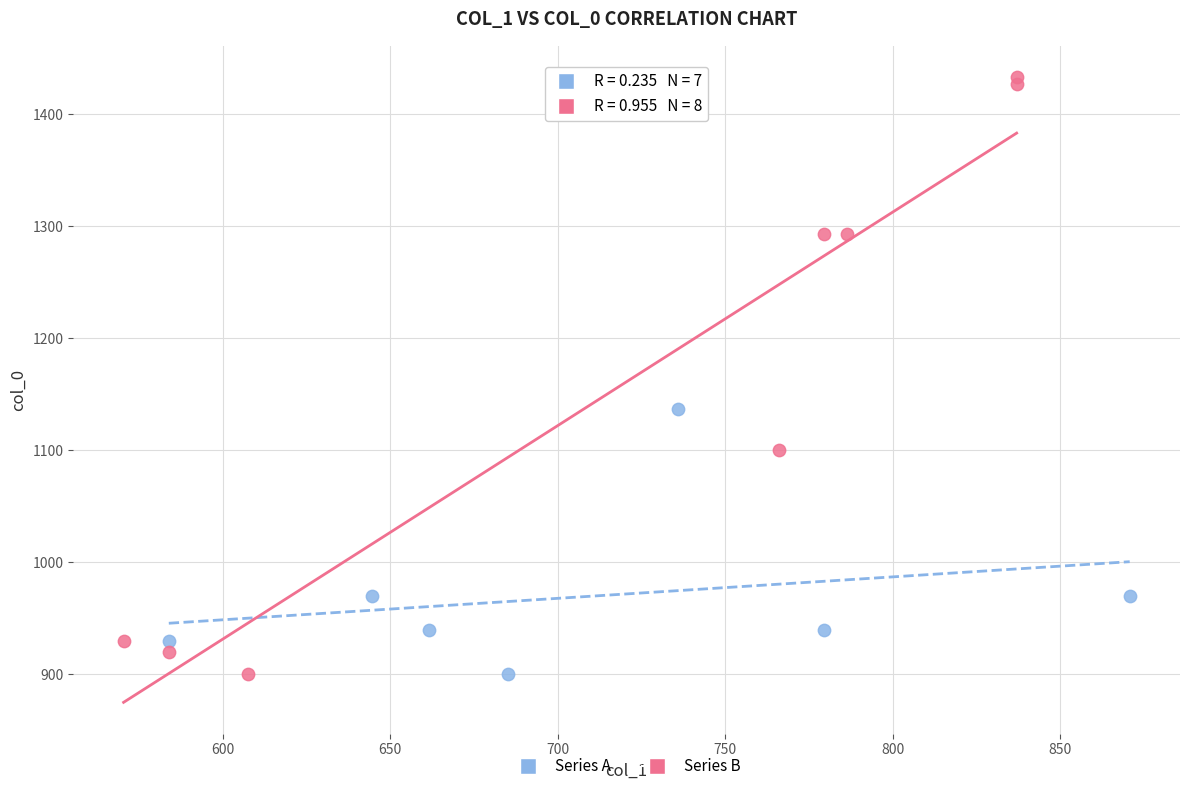

Which series has the largest Y range (max minus min)?

Series B